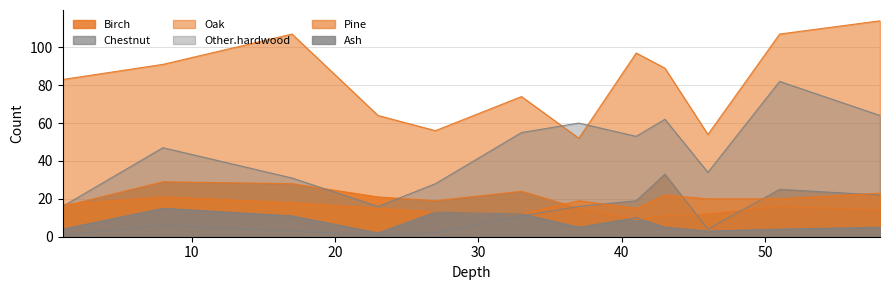

At how many categories does at least one series exceed 39?

12